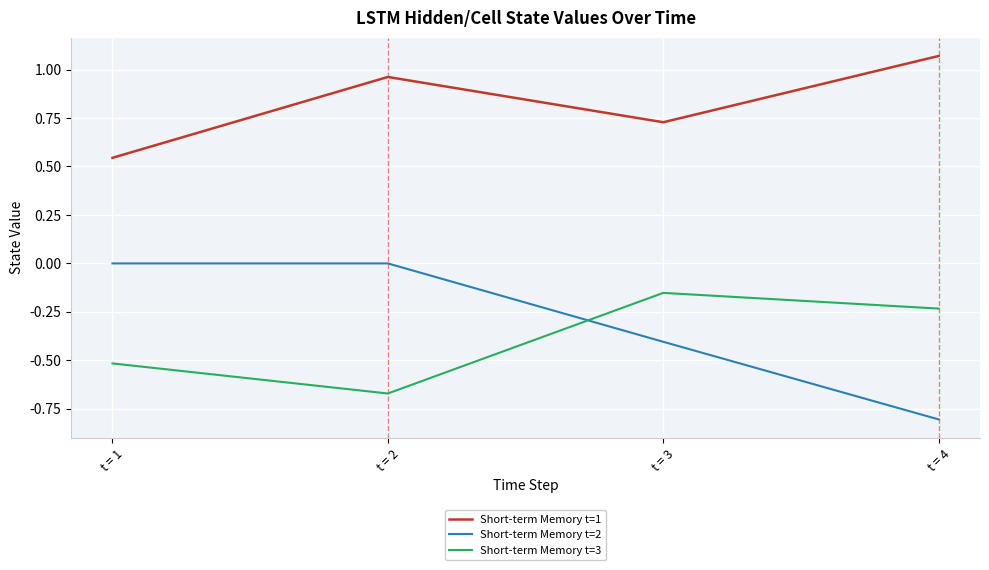

Which series has the widest spread of values?

Short-term Memory t=2